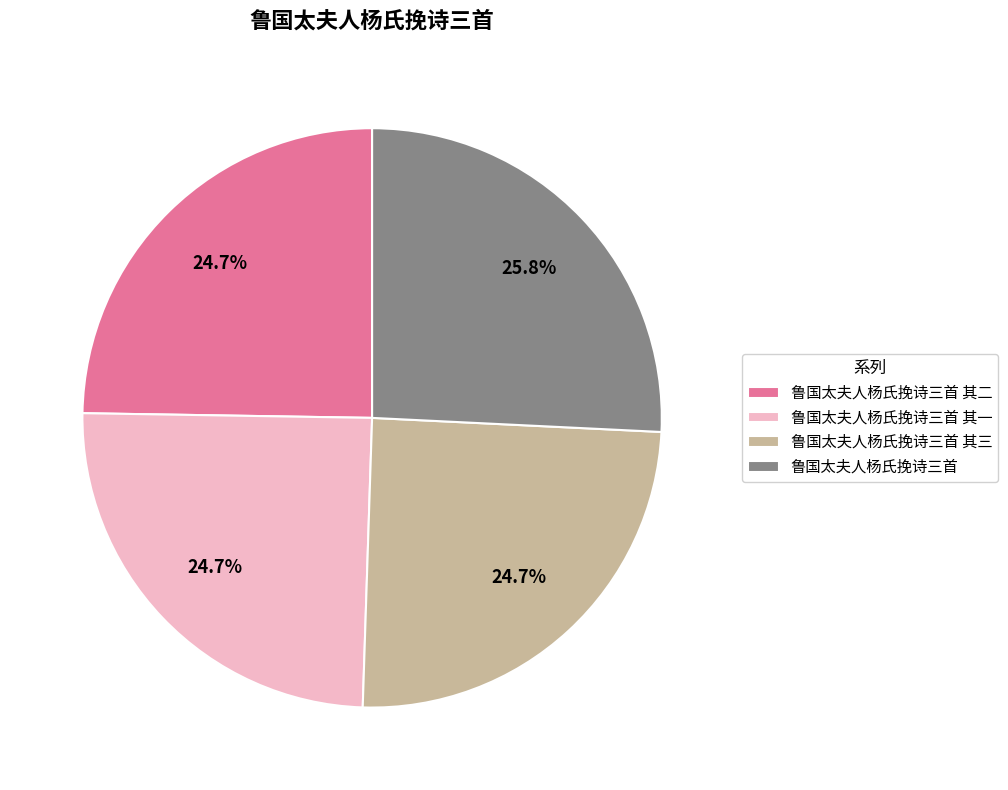

What is the largest slice in the pie chart?

鲁国太夫人杨氏挽诗三首